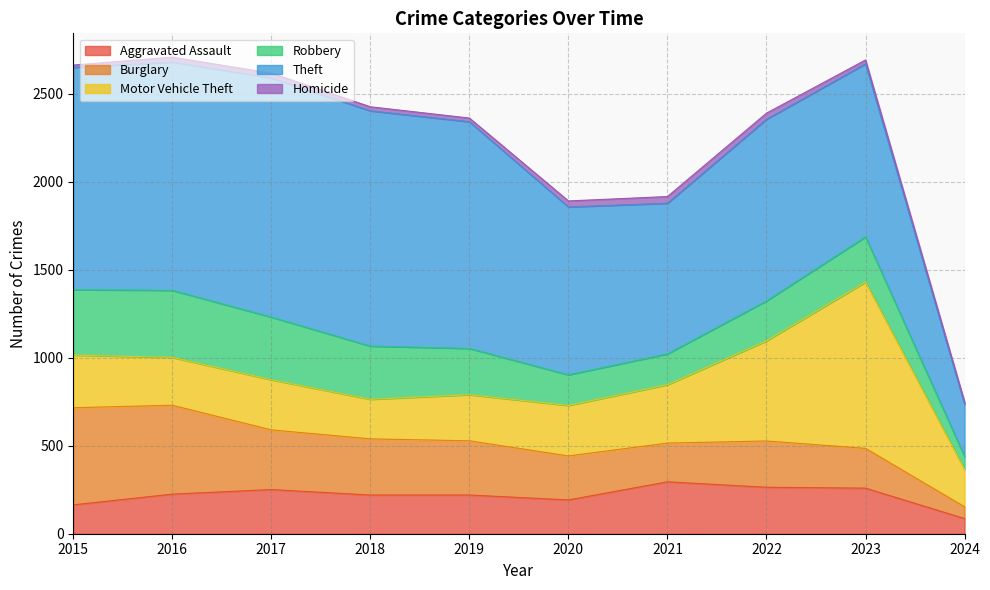

How many lines are shown in the chart?

6